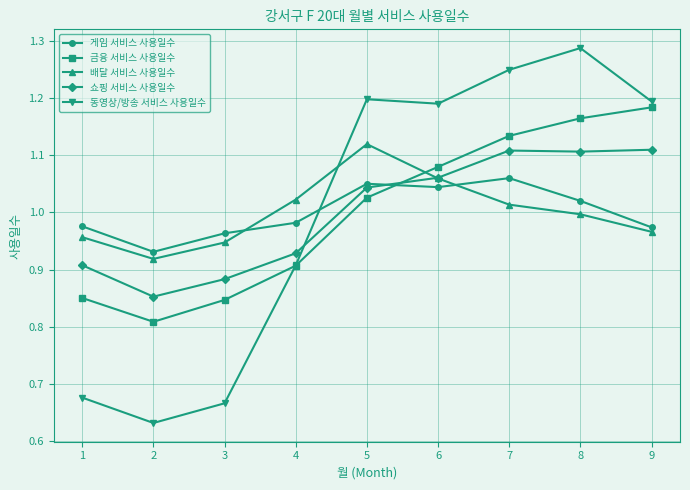

At how many categories does at least one series exceed 0?

9